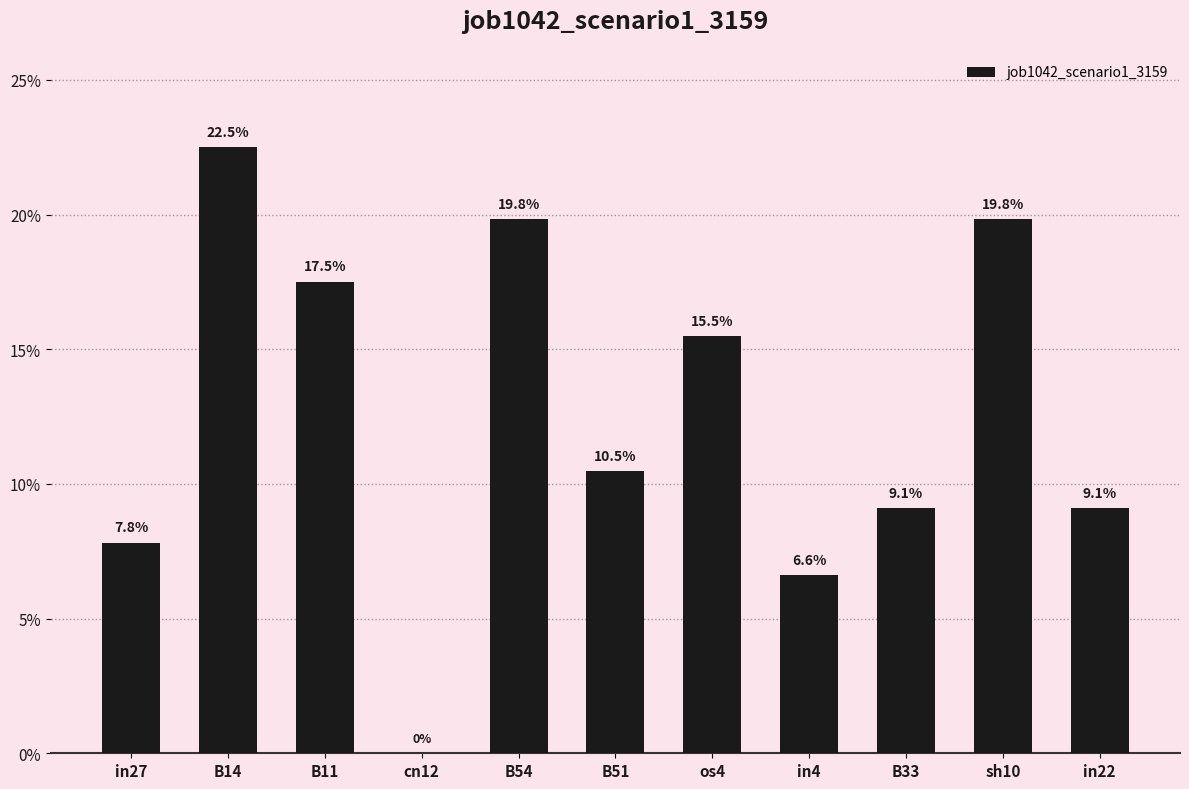

At which category does the chart reach its minimum across all series?

cn12